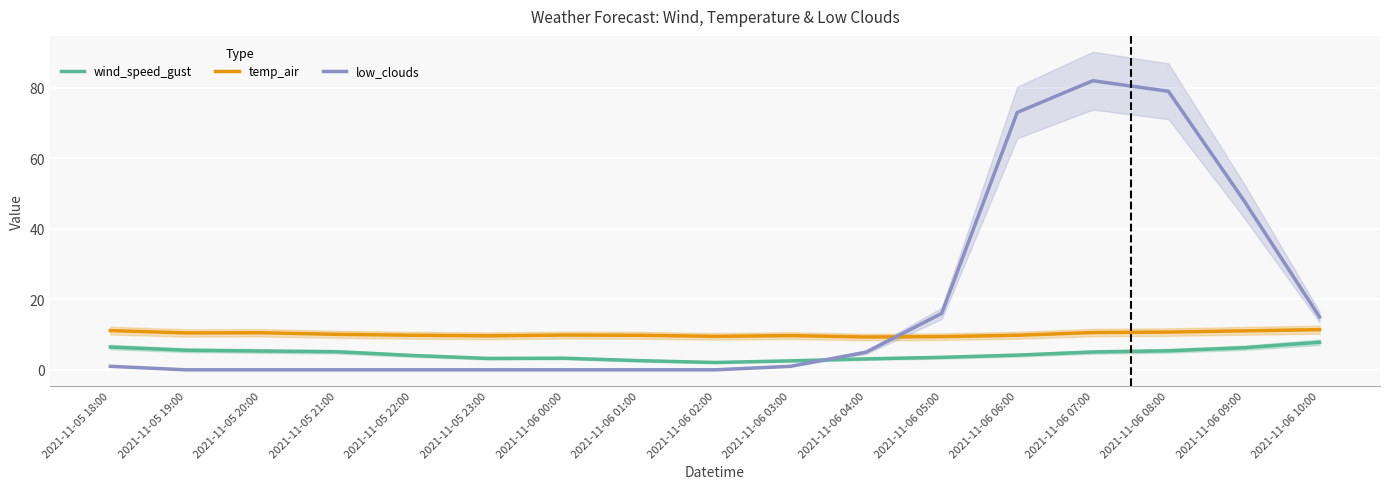

What is the maximum value for low_clouds?

82.0